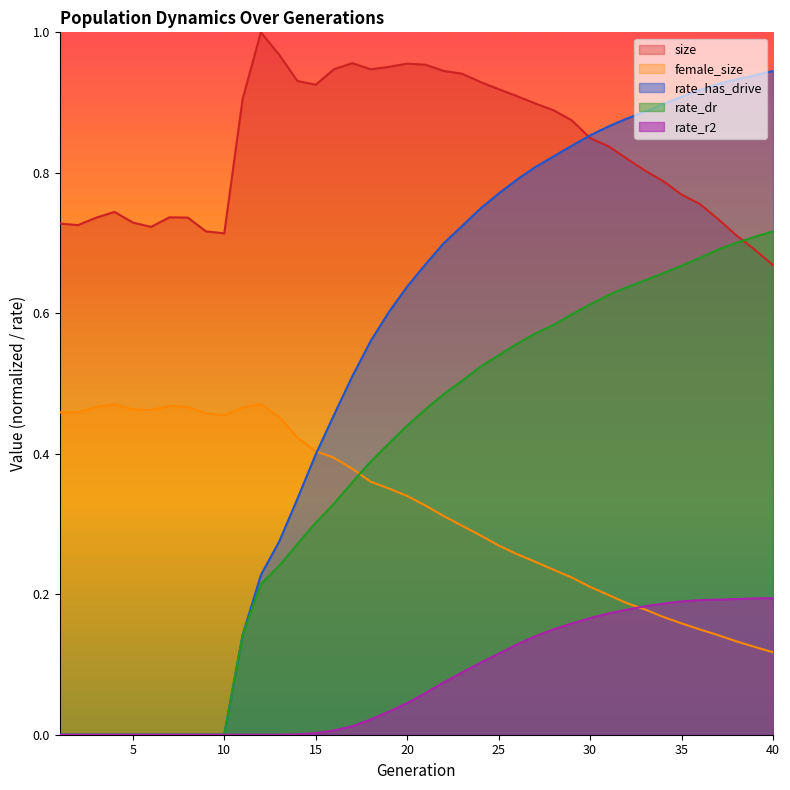

Reading right to left, list all the values displayed in this chart.

size: 40=0.7	39=0.7	38=0.7	37=0.7	36=0.8	35=0.8	34=0.8	33=0.8	32=0.8	31=0.8	30=0.8	29=0.9	28=0.9	27=0.9	26=0.9	25=0.9	24=0.9	23=0.9	22=0.9	21=1.0	20=1.0	19=1.0	18=0.9	17=1.0	16=0.9	15=0.9	14=0.9	13=1.0	12=1.0	11=0.9	10=0.7	9=0.7	8=0.7	7=0.7	6=0.7	5=0.7	4=0.7	3=0.7	2=0.7	1=0.7
female_size: 40=0.1	39=0.1	38=0.1	37=0.1	36=0.1	35=0.2	34=0.2	33=0.2	32=0.2	31=0.2	30=0.2	29=0.2	28=0.2	27=0.2	26=0.3	25=0.3	24=0.3	23=0.3	22=0.3	21=0.3	20=0.3	19=0.4	18=0.4	17=0.4	16=0.4	15=0.4	14=0.4	13=0.5	12=0.5	11=0.5	10=0.5	9=0.5	8=0.5	7=0.5	6=0.5	5=0.5	4=0.5	3=0.5	2=0.5	1=0.5
rate_has_drive: 40=0.9	39=0.9	38=0.9	37=0.9	36=0.9	35=0.9	34=0.9	33=0.9	32=0.9	31=0.9	30=0.9	29=0.8	28=0.8	27=0.8	26=0.8	25=0.8	24=0.7	23=0.7	22=0.7	21=0.7	20=0.6	19=0.6	18=0.6	17=0.5	16=0.5	15=0.4	14=0.3	13=0.3	12=0.2	11=0.1	10=0.0	9=0.0	8=0.0	7=0.0	6=0.0	5=0.0	4=0.0	3=0.0	2=0.0	1=0.0
rate_dr: 40=0.7	39=0.7	38=0.7	37=0.7	36=0.7	35=0.7	34=0.7	33=0.6	32=0.6	31=0.6	30=0.6	29=0.6	28=0.6	27=0.6	26=0.6	25=0.5	24=0.5	23=0.5	22=0.5	21=0.5	20=0.4	19=0.4	18=0.4	17=0.4	16=0.3	15=0.3	14=0.3	13=0.2	12=0.2	11=0.1	10=0.0	9=0.0	8=0.0	7=0.0	6=0.0	5=0.0	4=0.0	3=0.0	2=0.0	1=0.0
rate_r2: 40=0.2	39=0.2	38=0.2	37=0.2	36=0.2	35=0.2	34=0.2	33=0.2	32=0.2	31=0.2	30=0.2	29=0.2	28=0.2	27=0.1	26=0.1	25=0.1	24=0.1	23=0.1	22=0.1	21=0.1	20=0.0	19=0.0	18=0.0	17=0.0	16=0.0	15=0.0	14=0.0	13=0.0	12=0.0	11=0.0	10=0.0	9=0.0	8=0.0	7=0.0	6=0.0	5=0.0	4=0.0	3=0.0	2=0.0	1=0.0